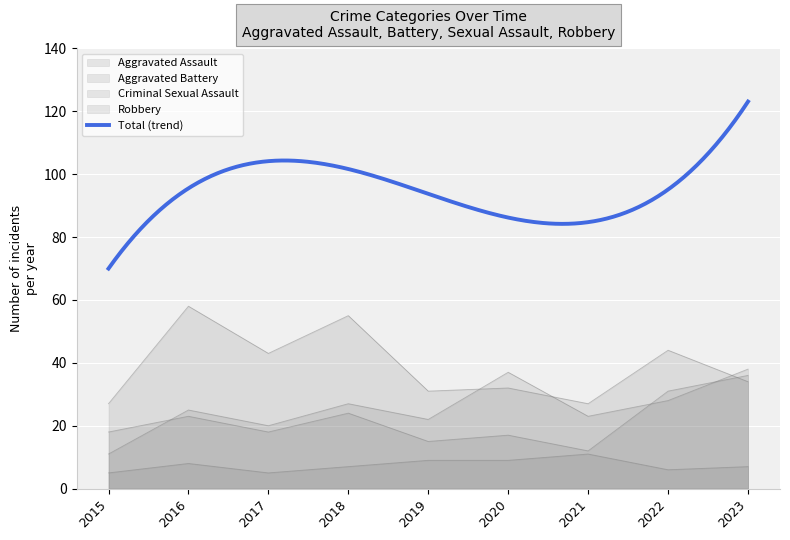

The value of Aggravated Battery at 2018 is 7. True or false?

False